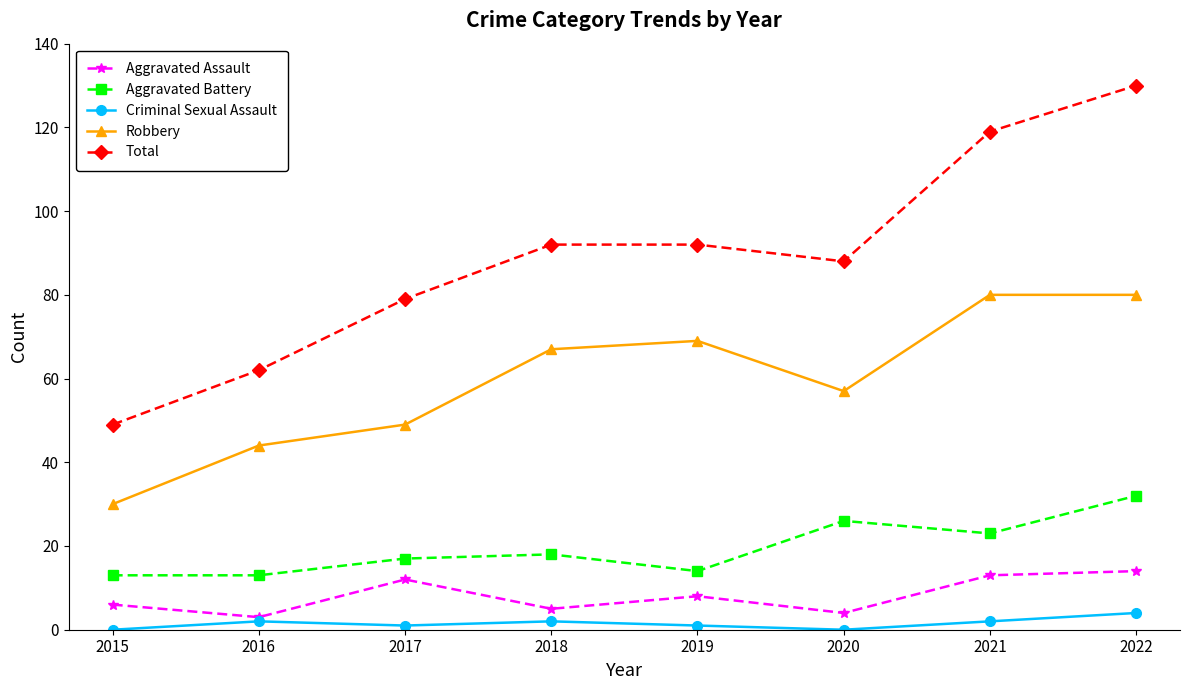

True or false: Criminal Sexual Assault and Robbery cross at least once.

False